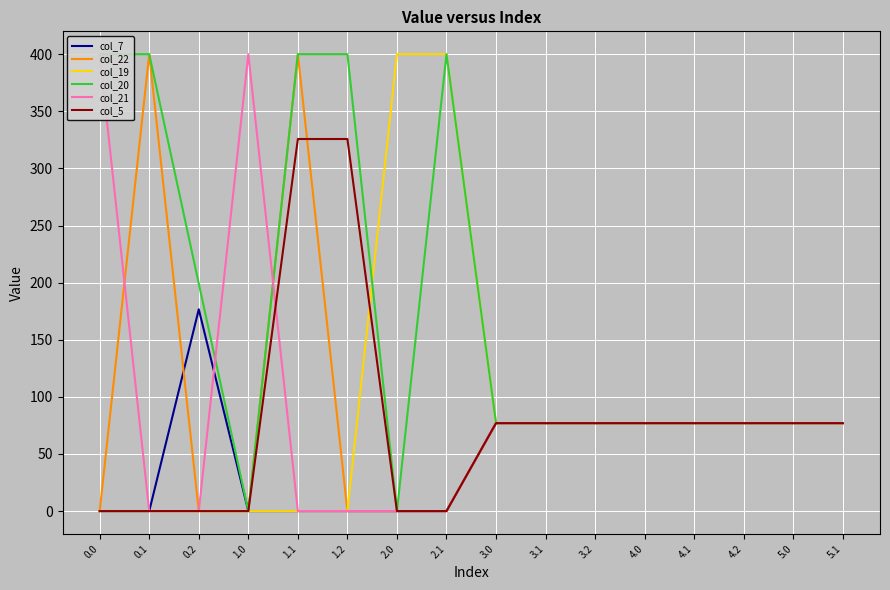

What is the value of the col_19 point at the 8th from the left?

400.0